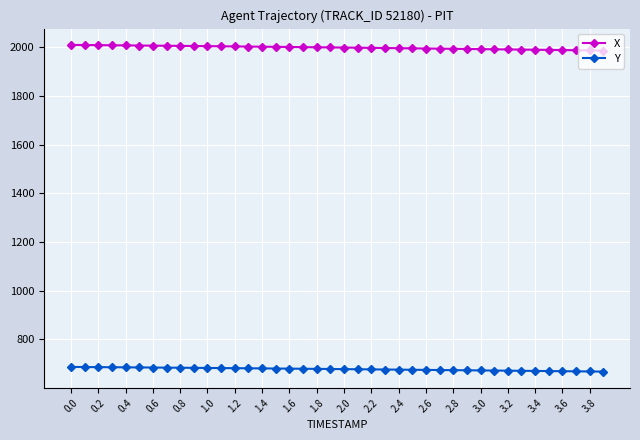

True or false: X and Y intersect in this chart.

False